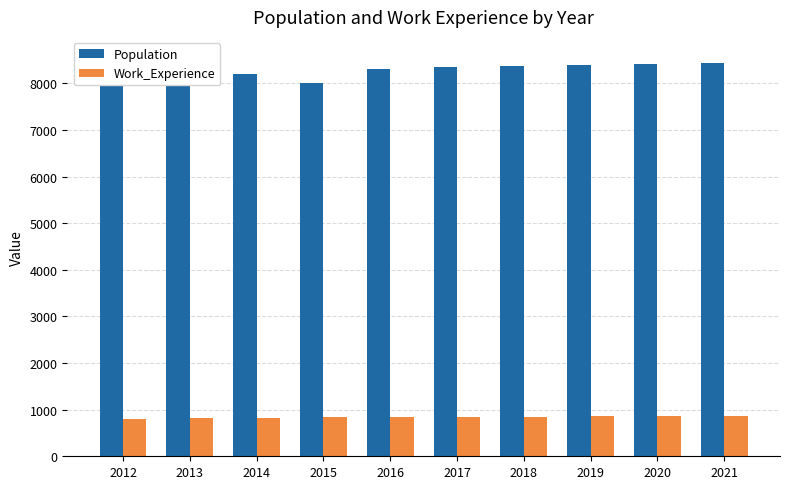

What is the difference between the Work_Experience values at 2015 and 2020?

8